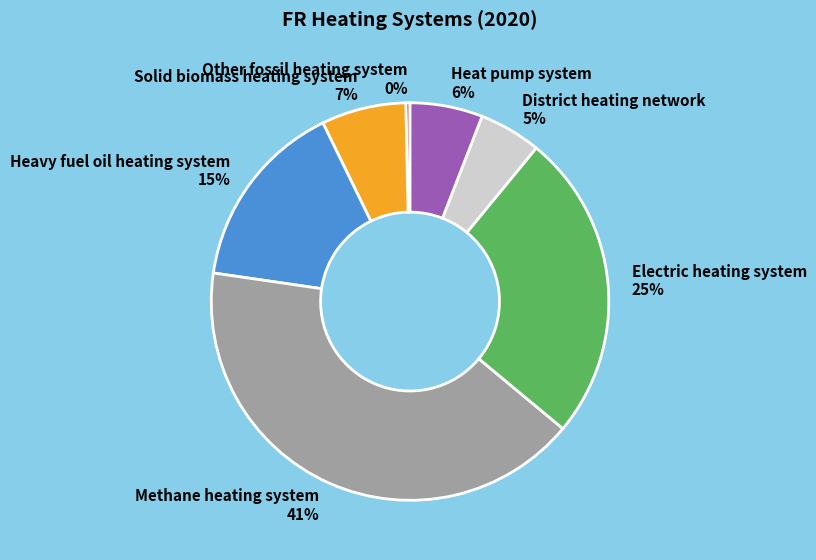

Does any single category account for the majority?

No